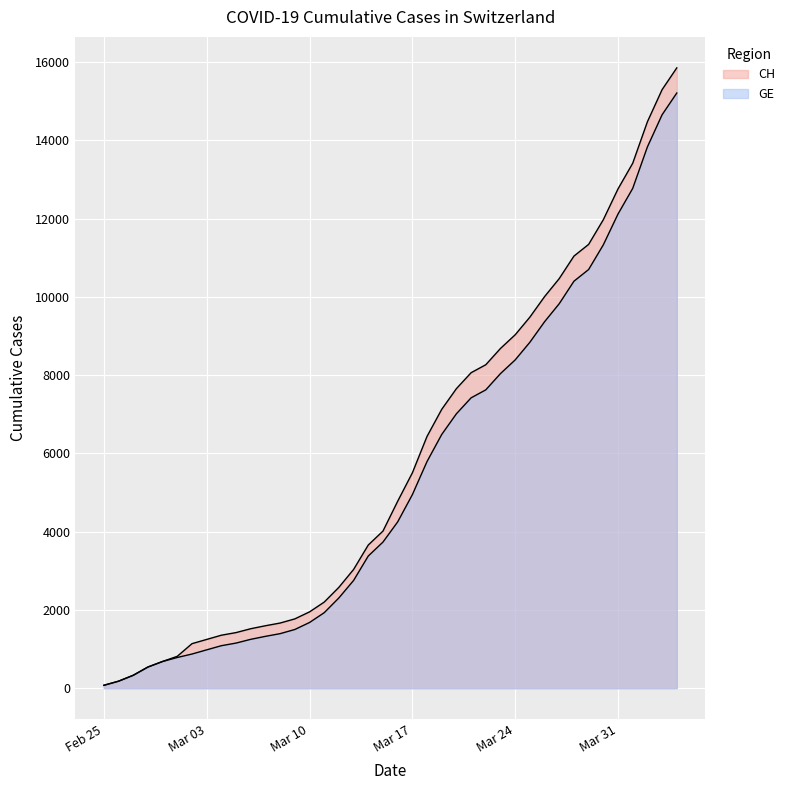

What is the sum of the GE values at 2020-02-29 and 2020-04-01?

13453